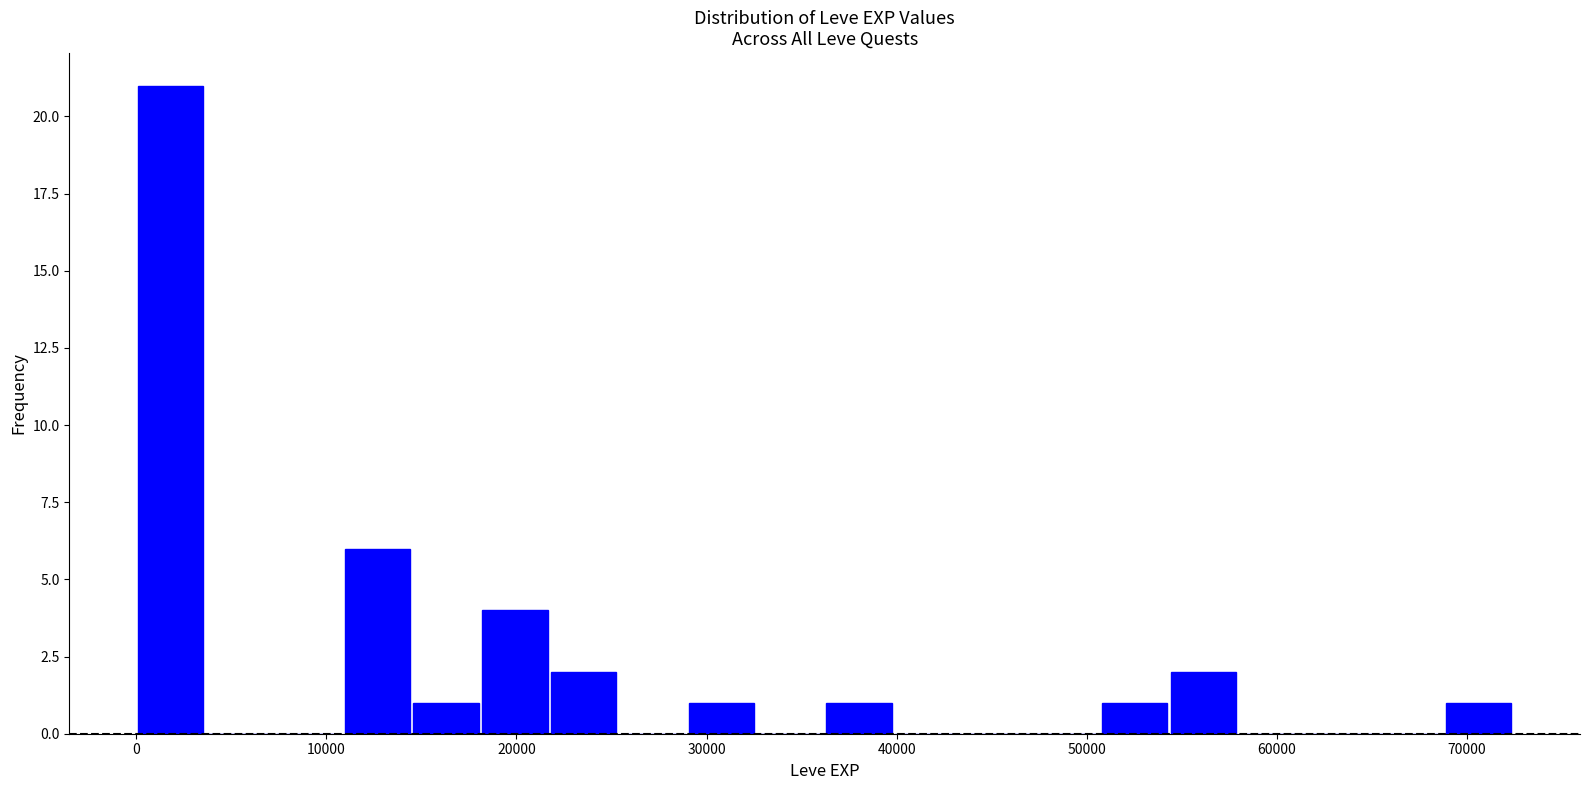

Around what value on the x-axis is the tallest bar? Give the approximate position of its centre, as read against the axis.

2000